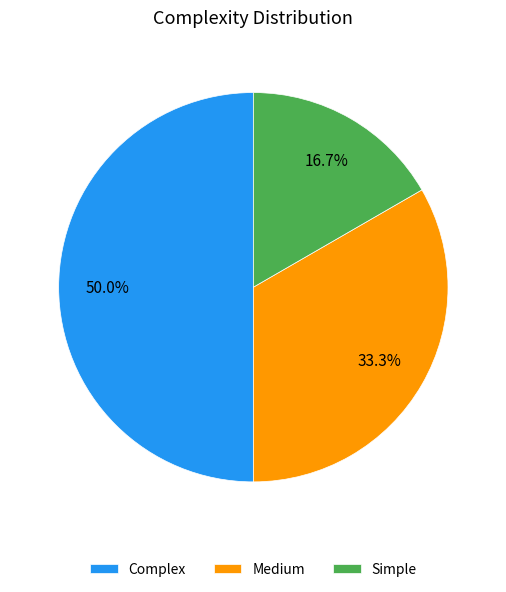

Which has a higher value, Complex or Medium?

Complex